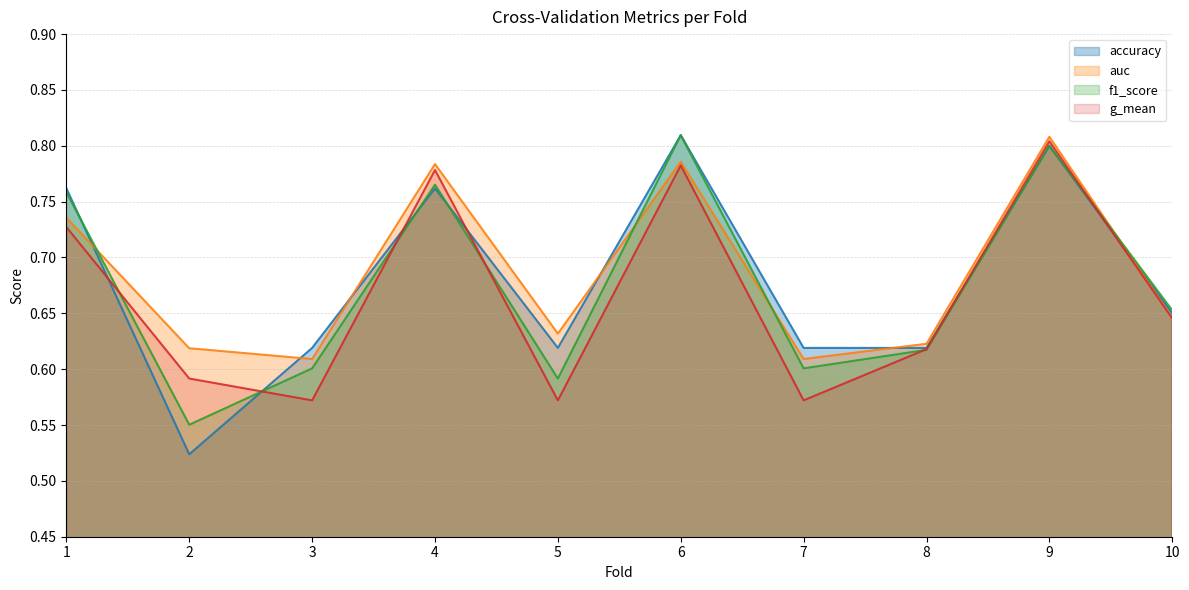

True or false: g_mean has a value of 0.6 at 7.

True